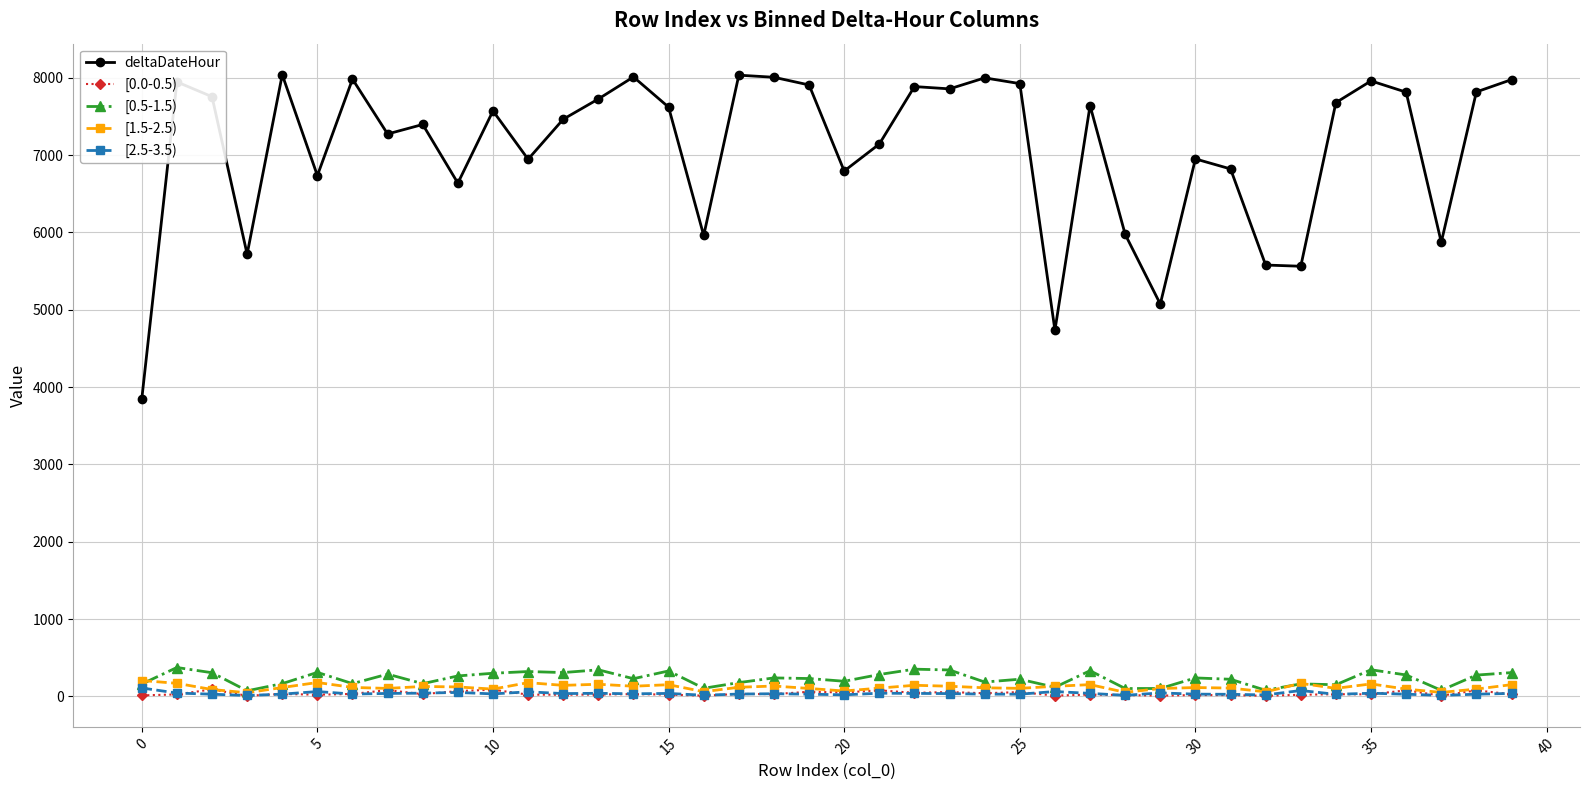

What is the value of the deltaDateHour point at the 15th from the left?

8010.5